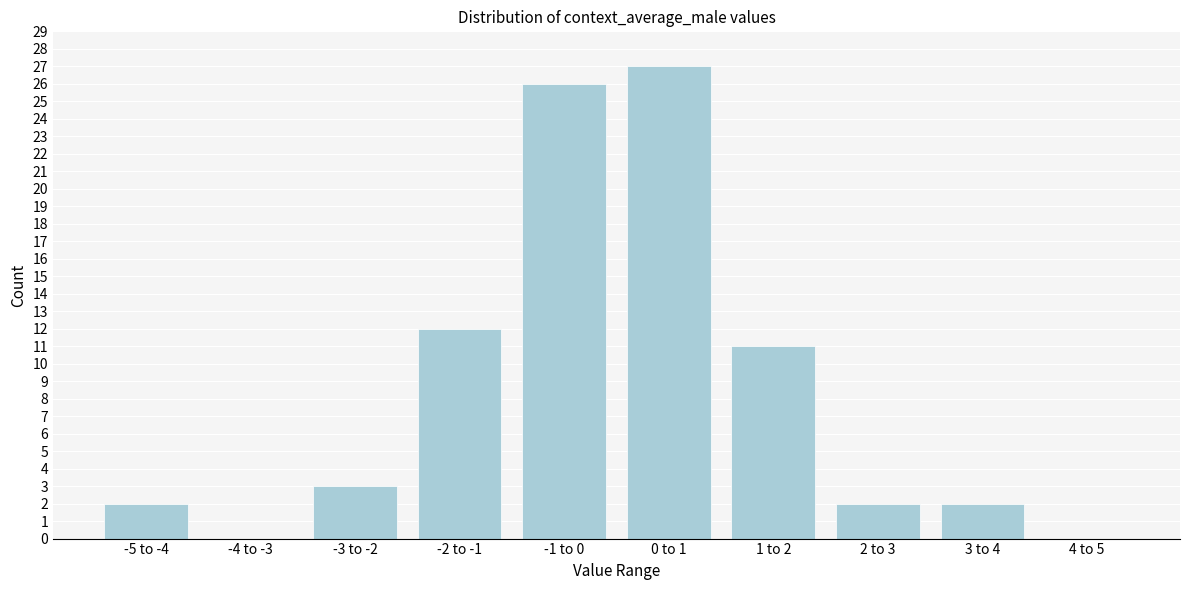

Reading right to left, extract all data points from this chart.

4 to 5=0	3 to 4=2	2 to 3=2	1 to 2=11	0 to 1=27	-1 to 0=26	-2 to -1=12	-3 to -2=3	-4 to -3=0	-5 to -4=2